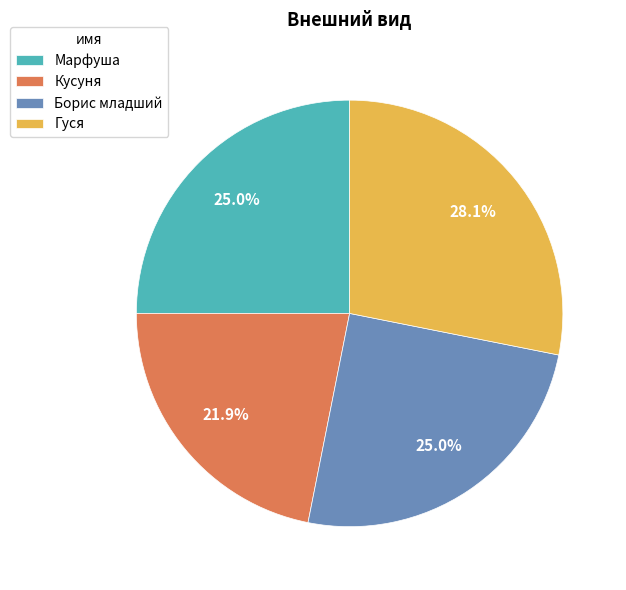

Combined, do Марфуша and Кусуня account for over 50%?

No